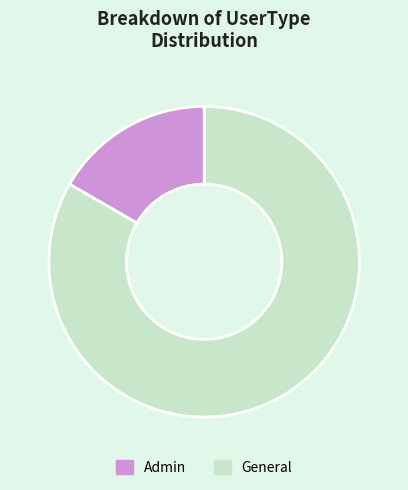

True or false: General accounts for 4% of the total.

False